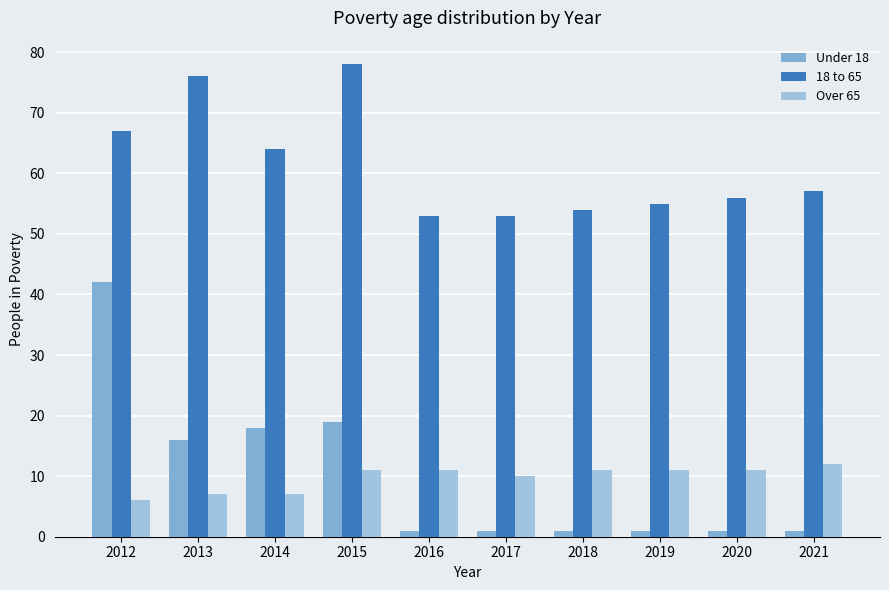

Rank the series by their maximum value, from lowest to highest.

Over 65, Under 18, 18 to 65